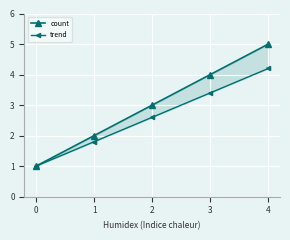

How many data points in trend are less than 2?

2